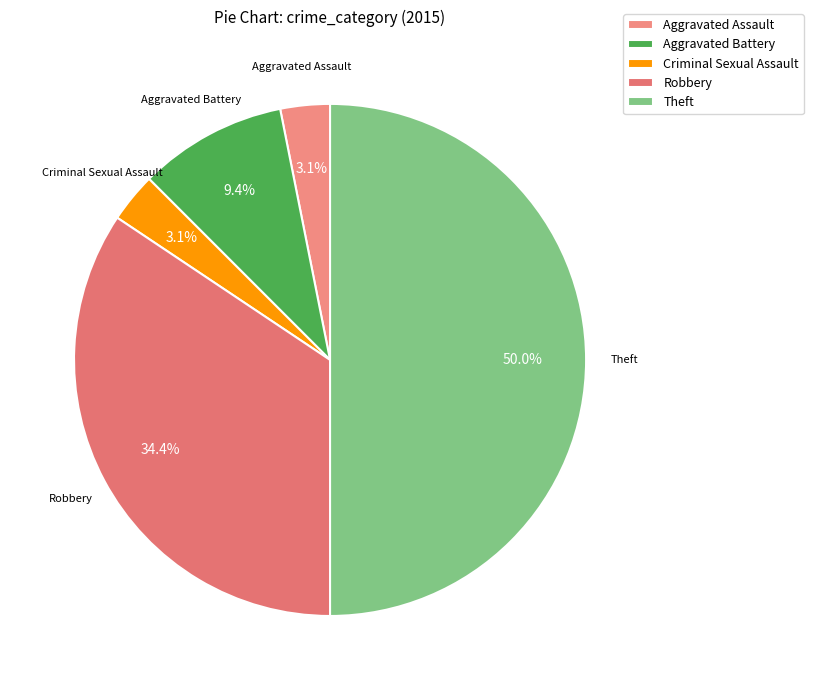

How many segments does this pie chart have?

5